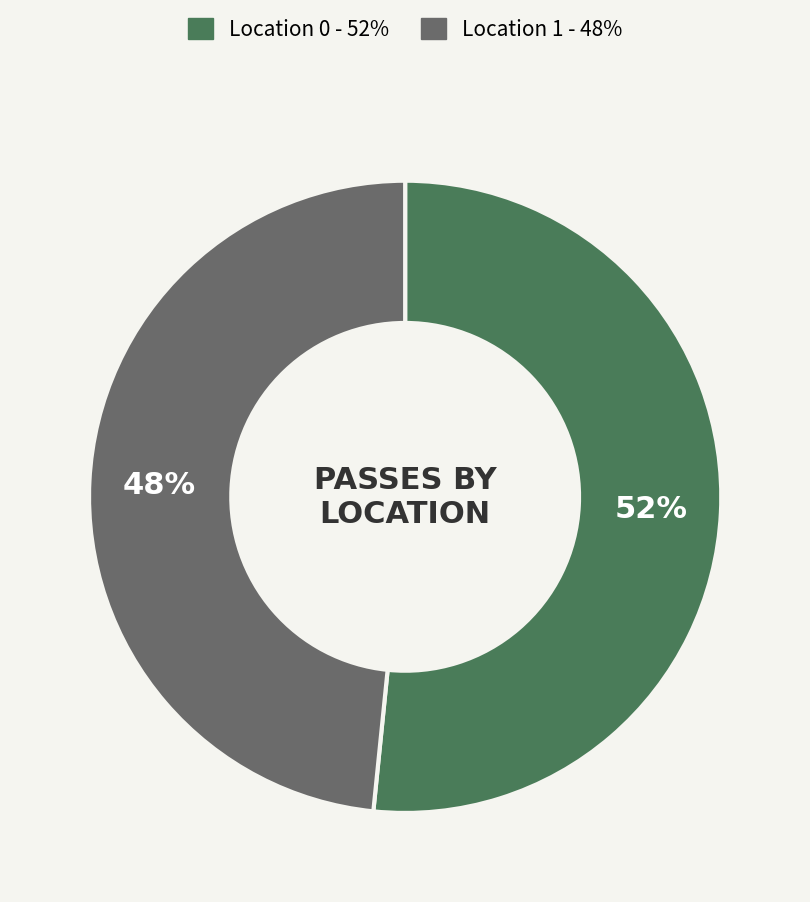

Is there any slice that represents more than half of the pie?

Yes